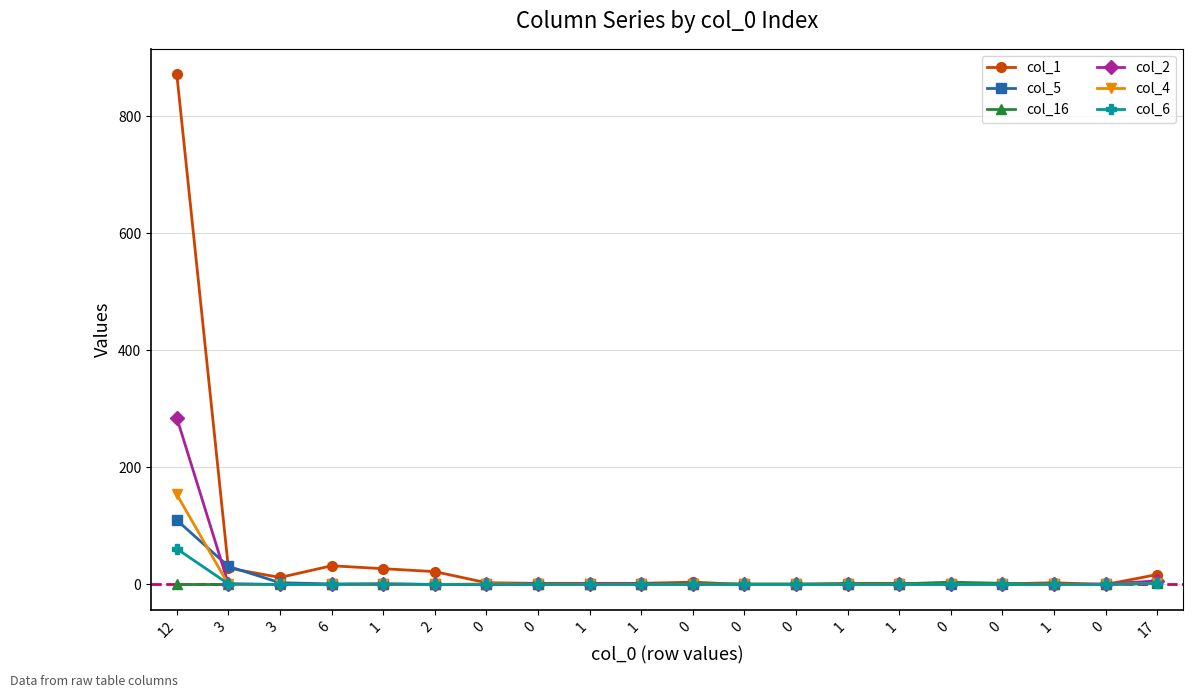

Reading right to left, list all the values displayed in this chart.

col_1: 17=17	0=0	1=3	0=1	0=1	1=2	1=2	0=0	0=0	0=4	1=2	1=2	0=2	0=3	2=22	1=27	6=32	3=12	3=28	12=872
col_5: 17=2	0=0	1=0	0=0	0=0	1=0	1=0	0=0	0=0	0=0	1=0	1=0	0=1	0=0	2=0	1=1	6=1	3=3	3=31	12=110
col_16: 17=5	0=0	1=0	0=2	0=4	1=1	1=1	0=1	0=1	0=1	1=1	1=0	0=0	0=0	2=0	1=0	6=0	3=0	3=0	12=0
col_2: 17=6	0=1	1=0	0=0	0=0	1=0	1=0	0=0	0=0	0=0	1=1	1=1	0=0	0=0	2=0	1=0	6=0	3=0	3=1	12=285
col_4: 17=2	0=0	1=0	0=0	0=0	1=0	1=0	0=0	0=0	0=0	1=0	1=0	0=0	0=1	2=0	1=1	6=0	3=0	3=0	12=154
col_6: 17=2	0=0	1=0	0=0	0=0	1=0	1=0	0=0	0=0	0=0	1=0	1=0	0=0	0=0	2=0	1=1	6=0	3=0	3=1	12=61